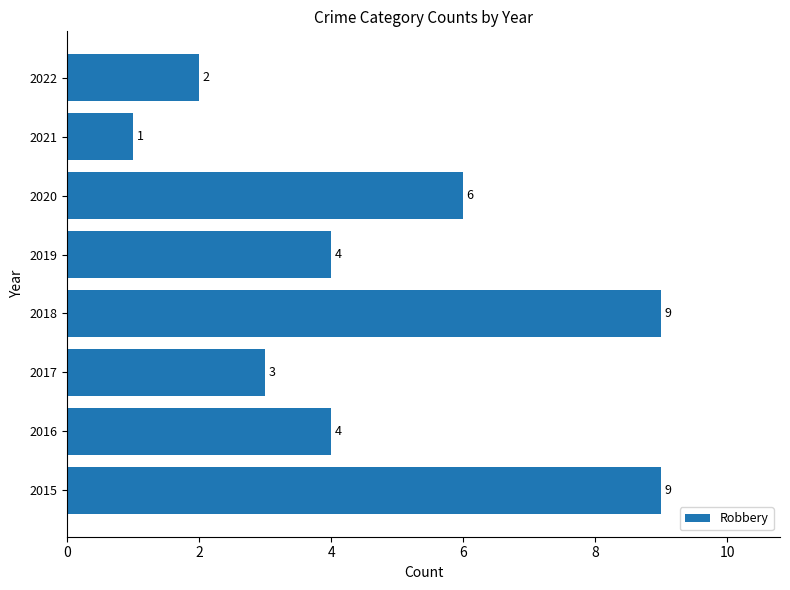

The value at 2017 is 3. True or false?

True